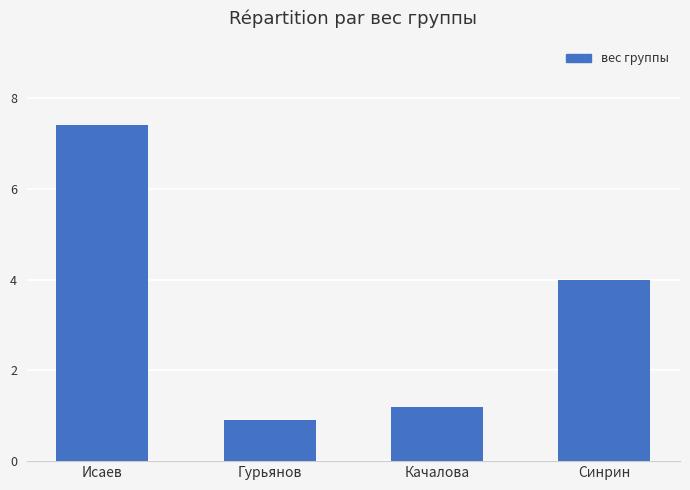

What is the average value?

3.4